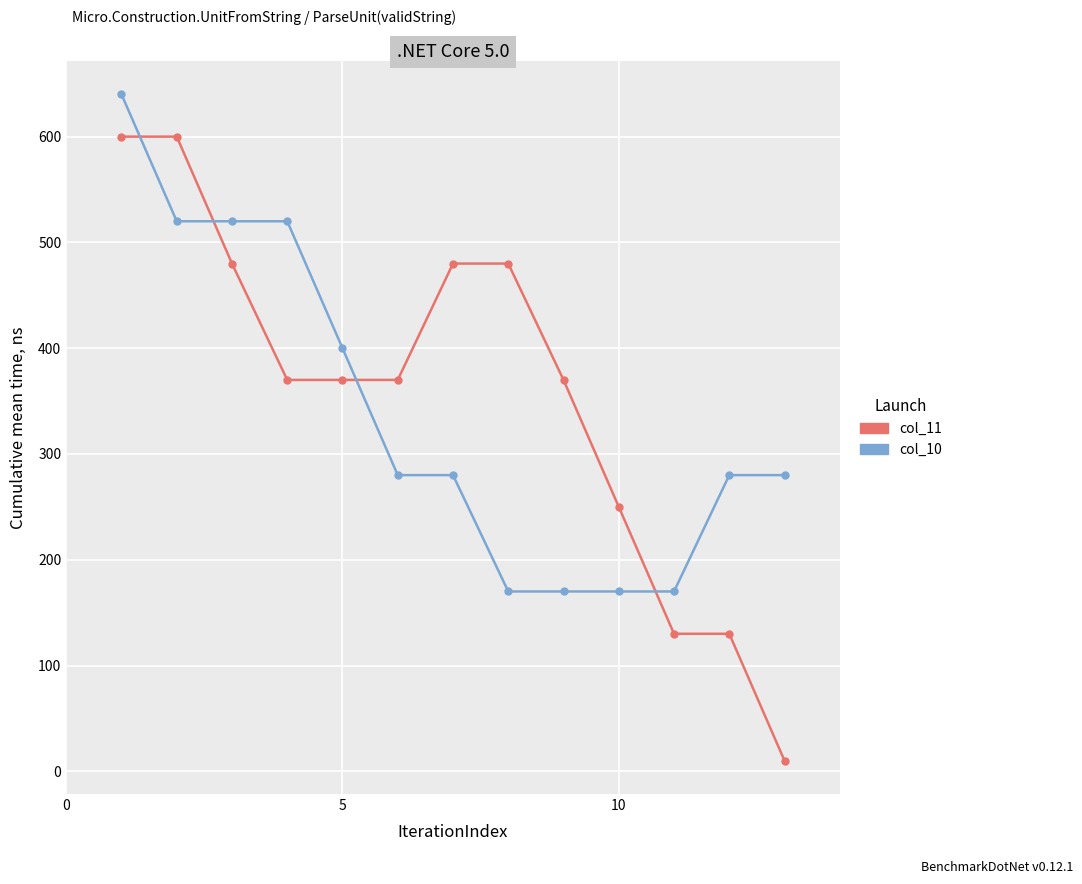

Rank the series by their maximum value, from lowest to highest.

col_11, col_10